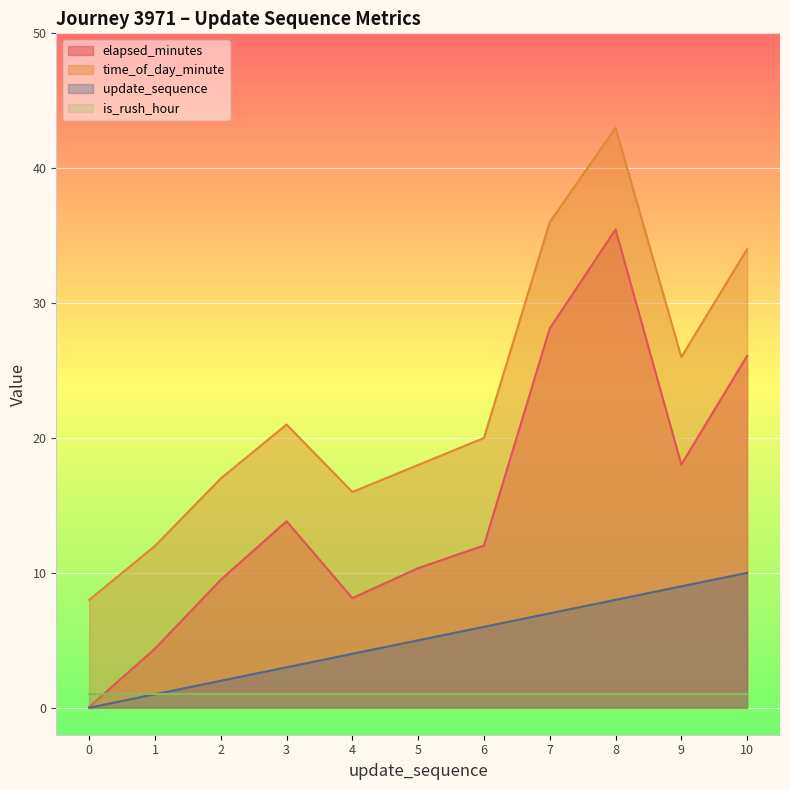

How many data points does each series have?

11